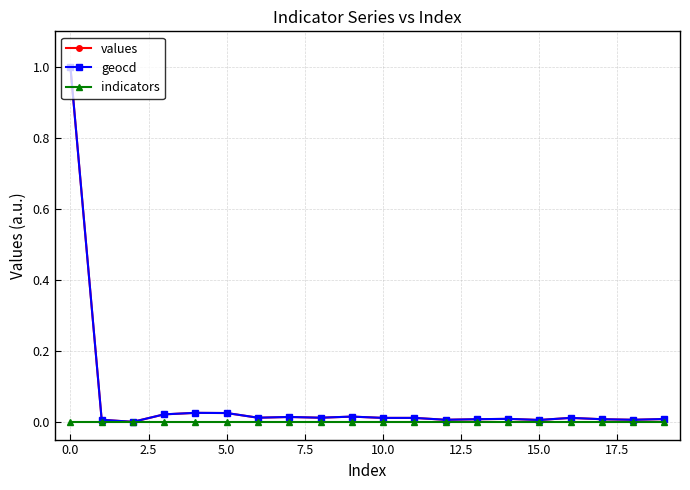

What is the greatest value displayed?

1.0